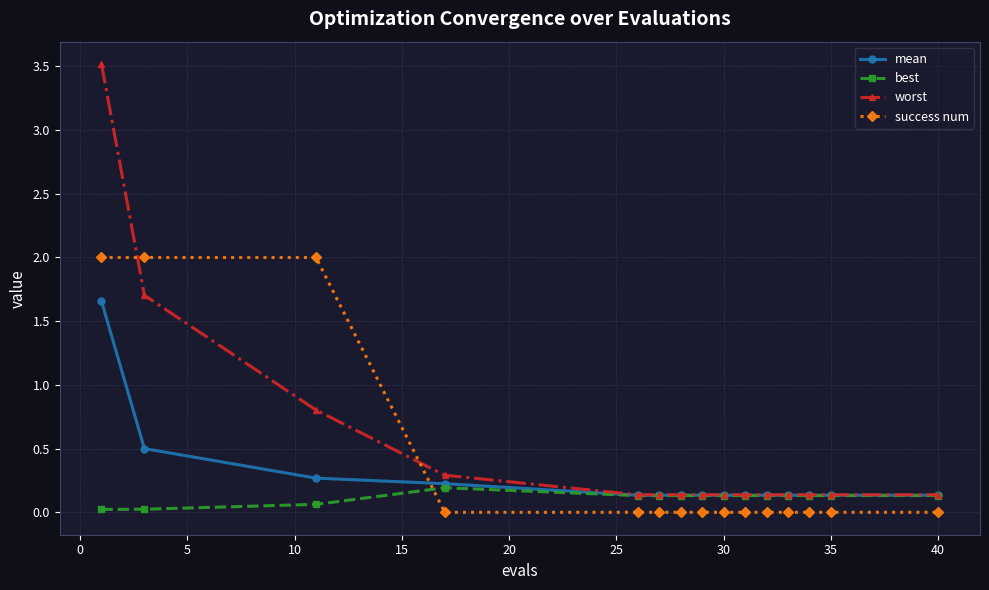

How many series are shown in this chart?

4